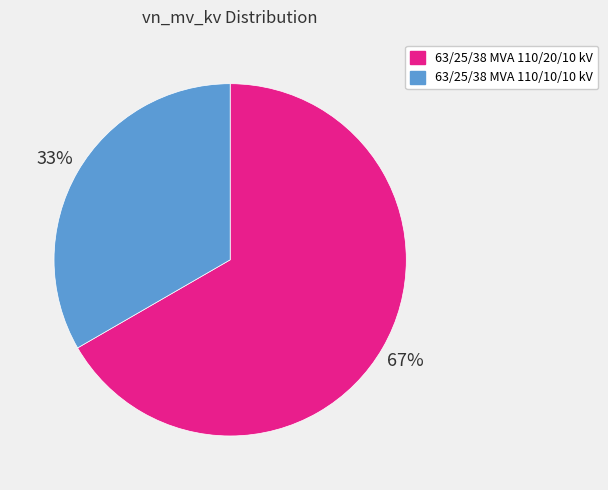

To the nearest percent, what percentage of the pie is 63/25/38 MVA 110/10/10 kV?

33%